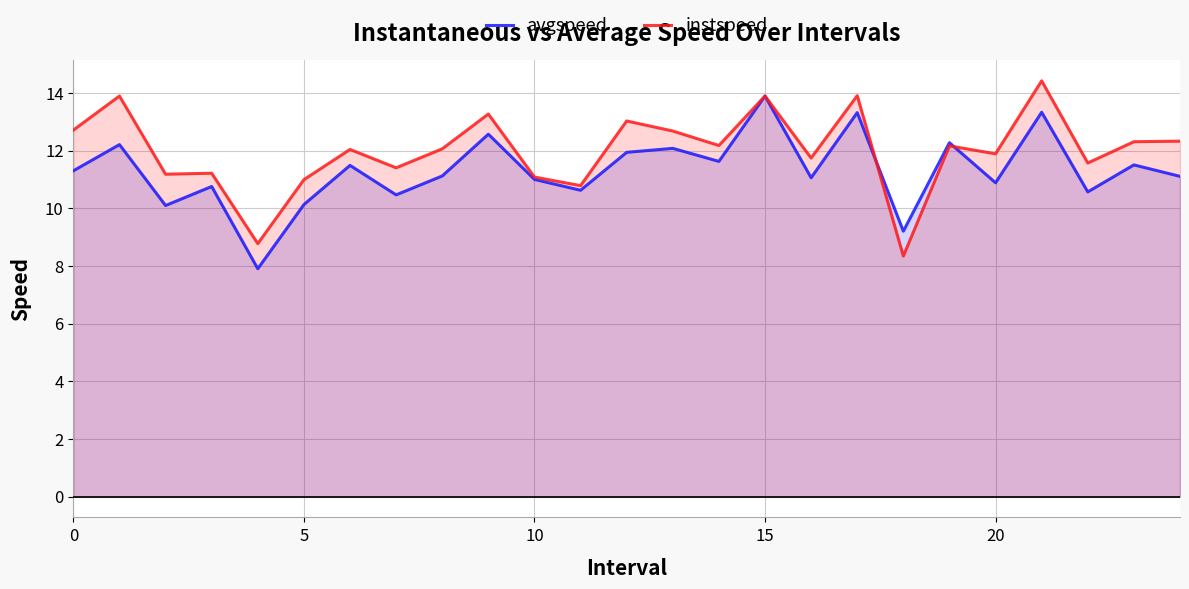

Which series has the largest total across all categories?

instspeed